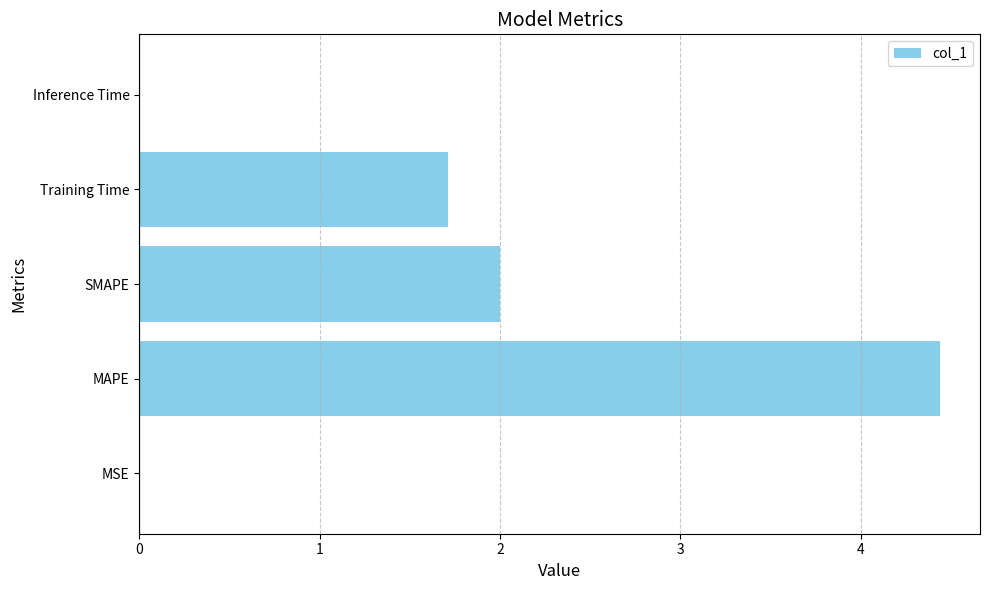

Which has a higher value, Inference Time or MAPE?

MAPE